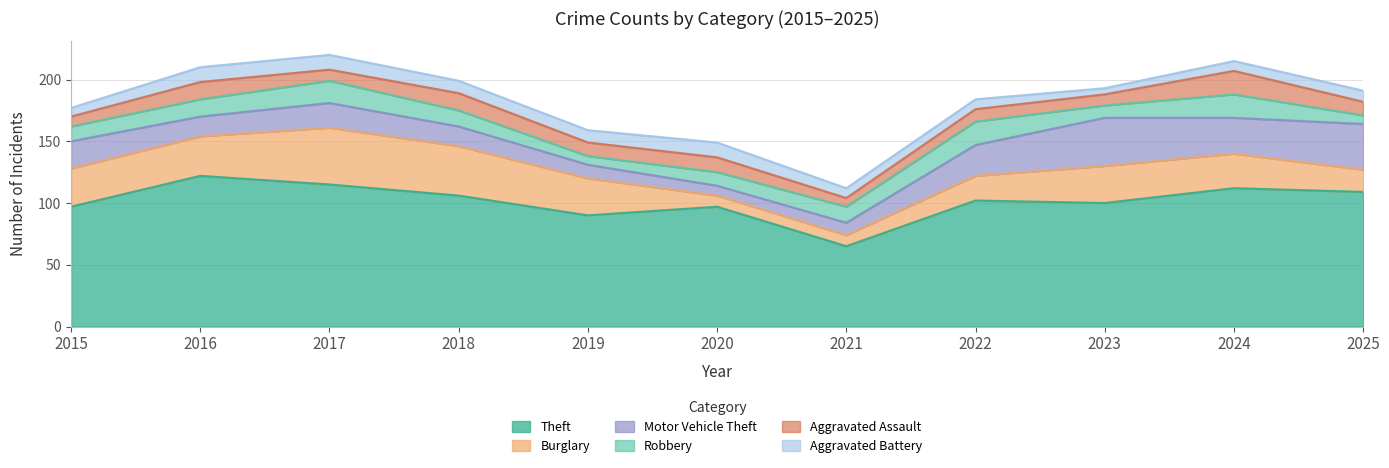

Is it true that Aggravated Battery equals 10 at 2019?

True